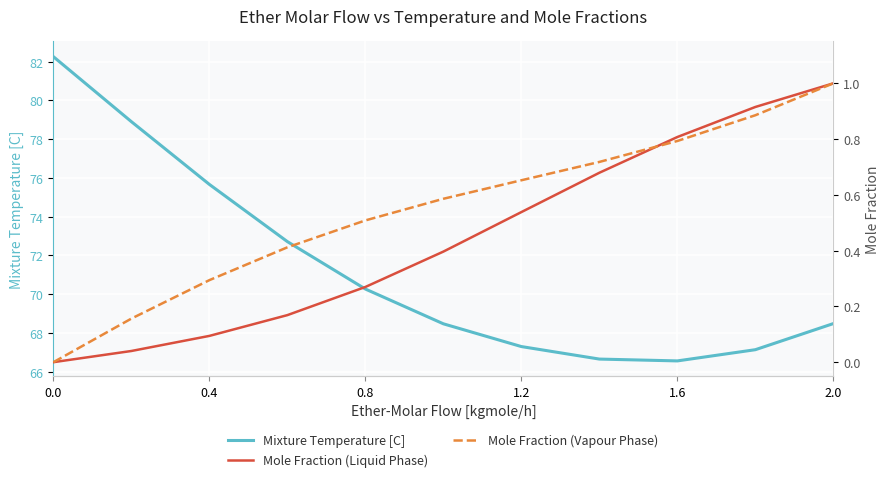

What is the value of the Mole Fraction (Vapour Phase) point at the 7th from the left?

0.7